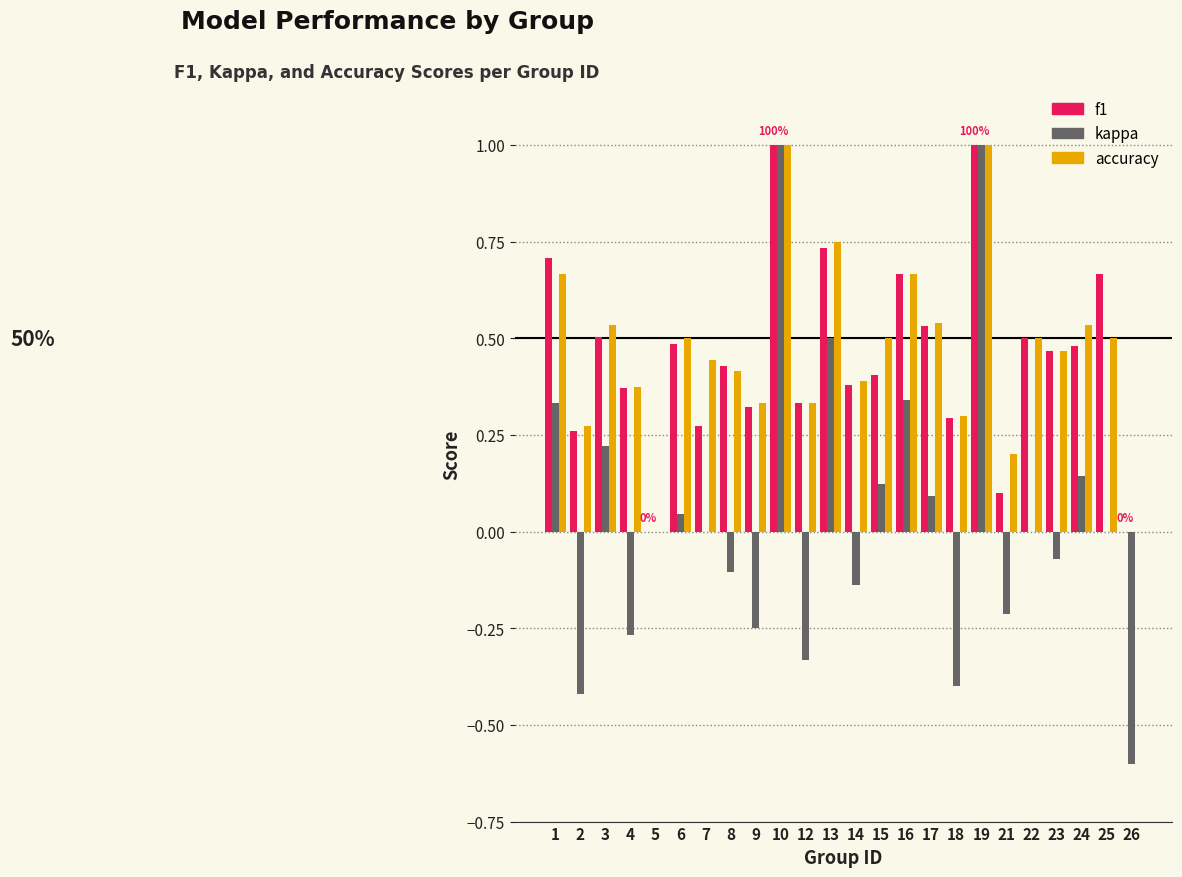

What is the sum of all kappa values?

1.0